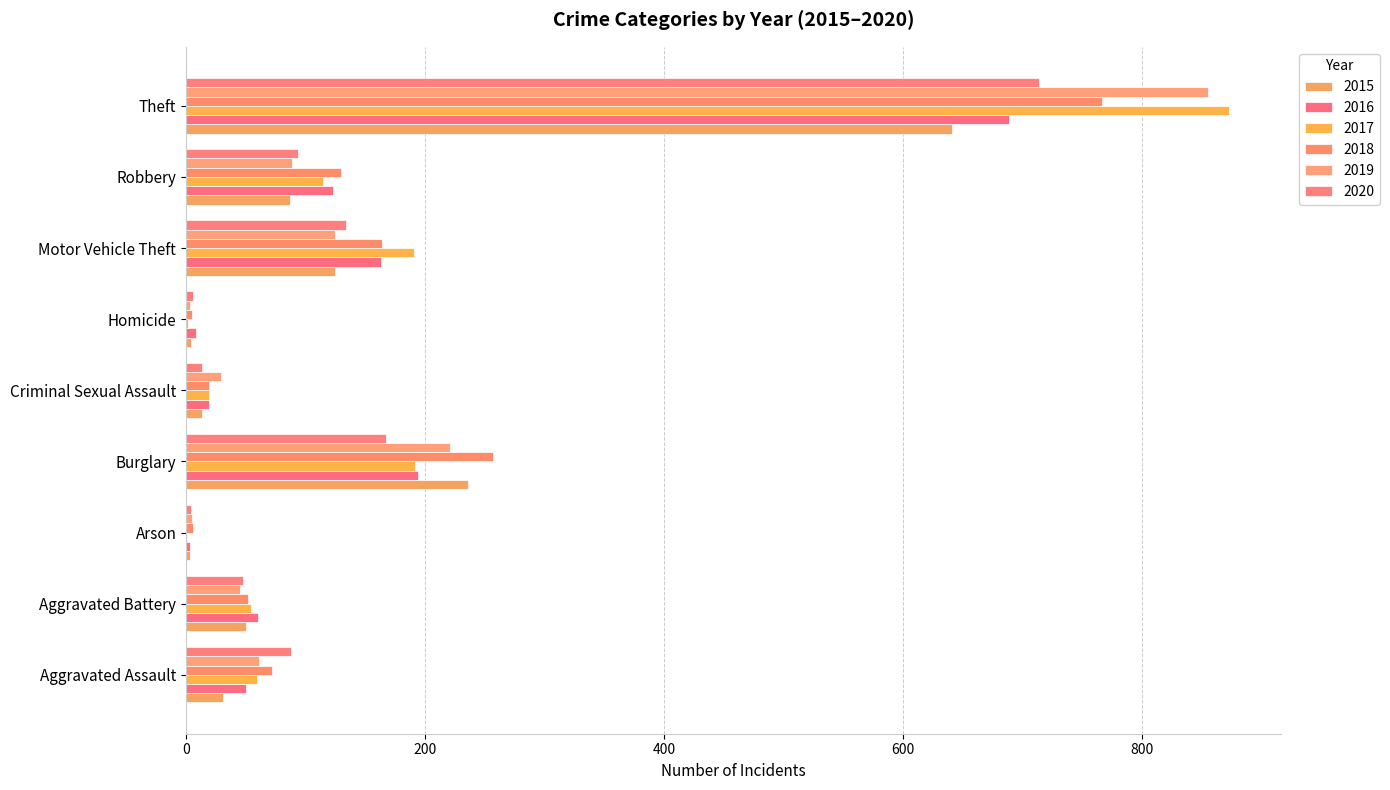

True or false: 2018 has a value of 363 at Burglary.

False